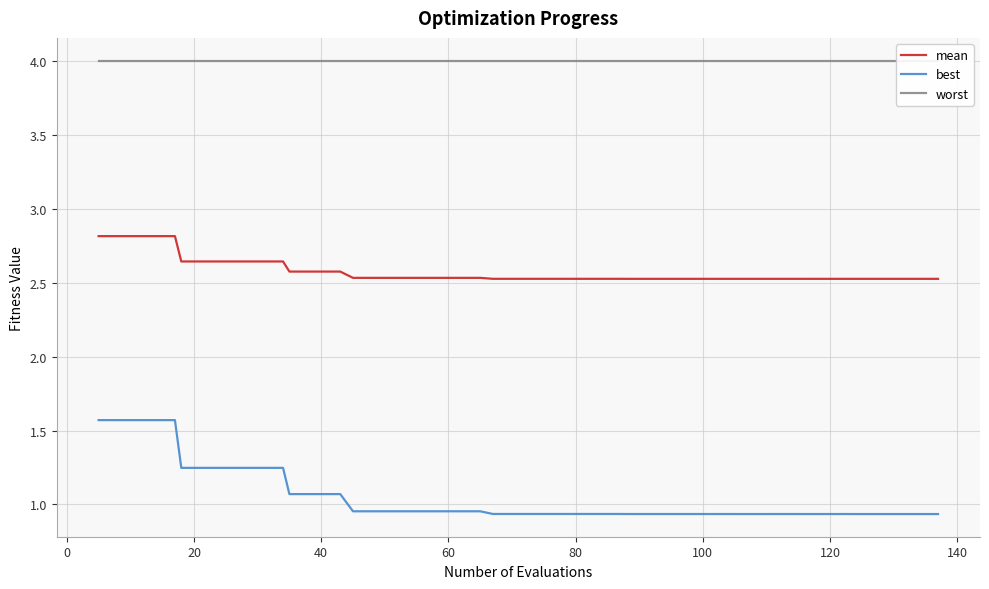

True or false: best and mean intersect in this chart.

False